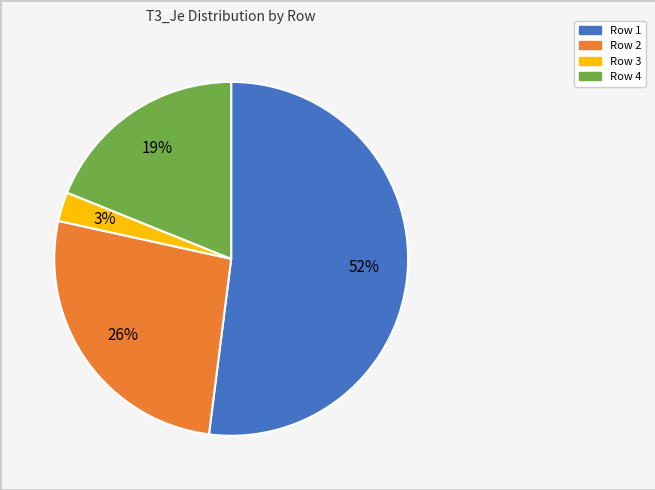

Does any single category account for the majority?

Yes